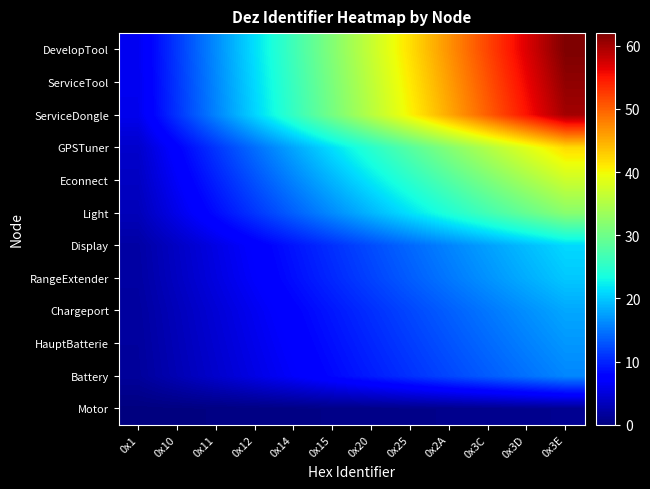

At which category is the sum across all series the highest?

0x3E